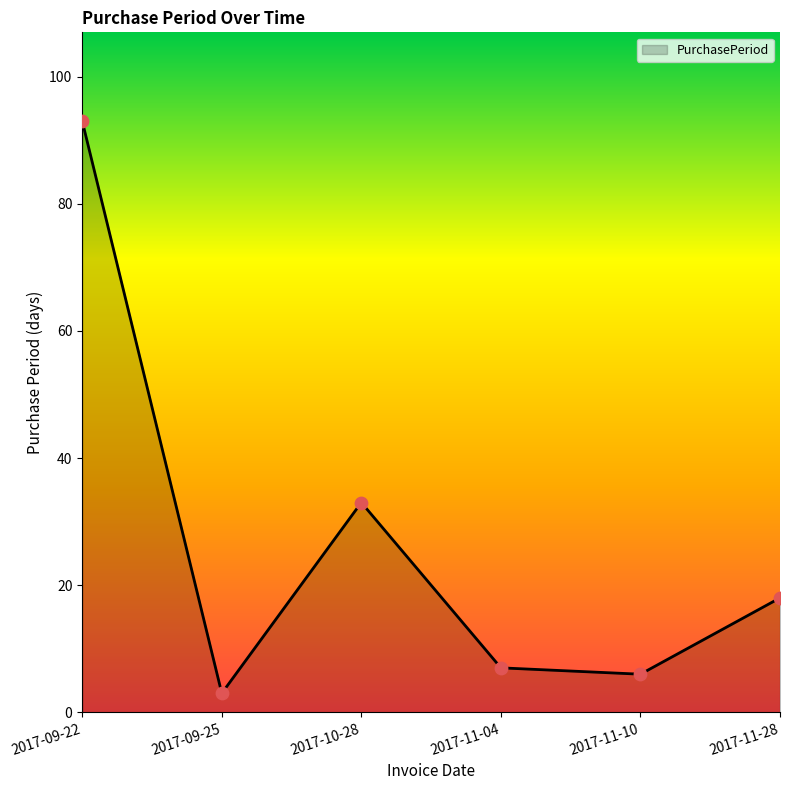

What is the change in value from 2017-09-25 to 2017-10-28?

+30